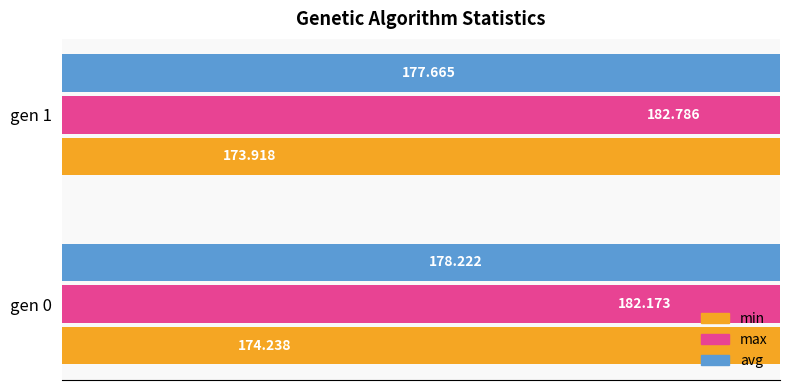

How many groups of bars are there?

2